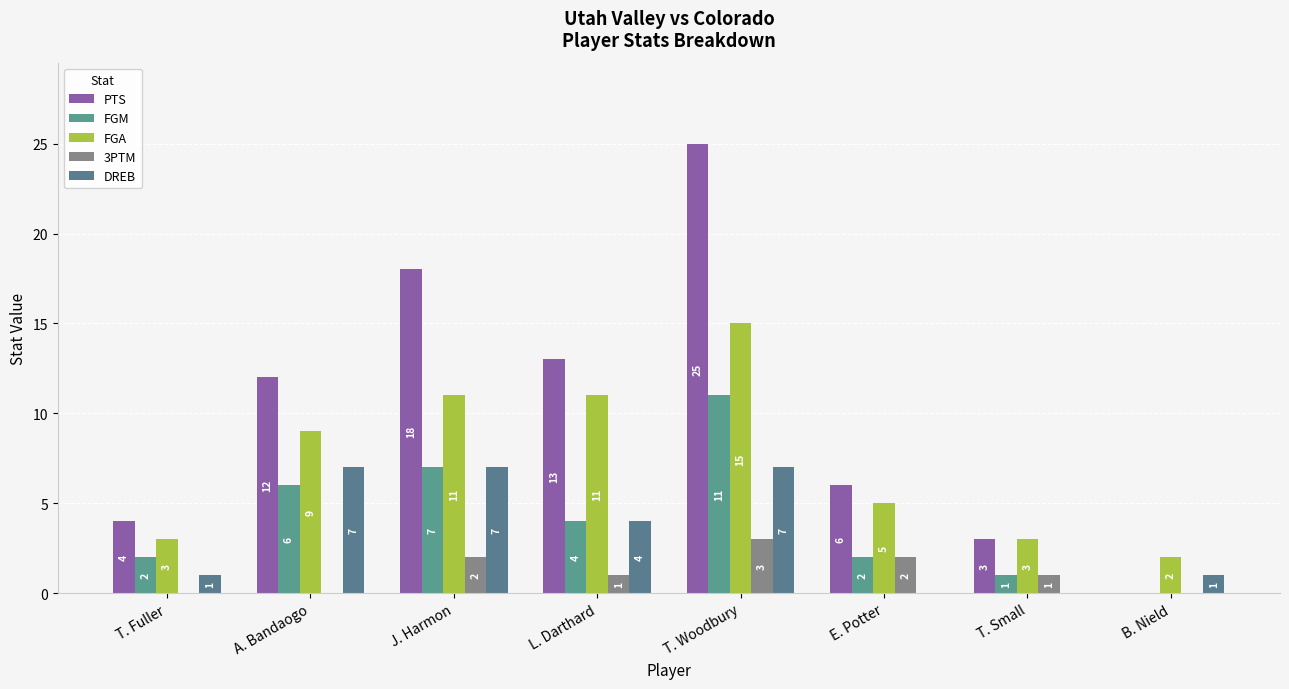

The value of FGM at B. Nield is 7. True or false?

False